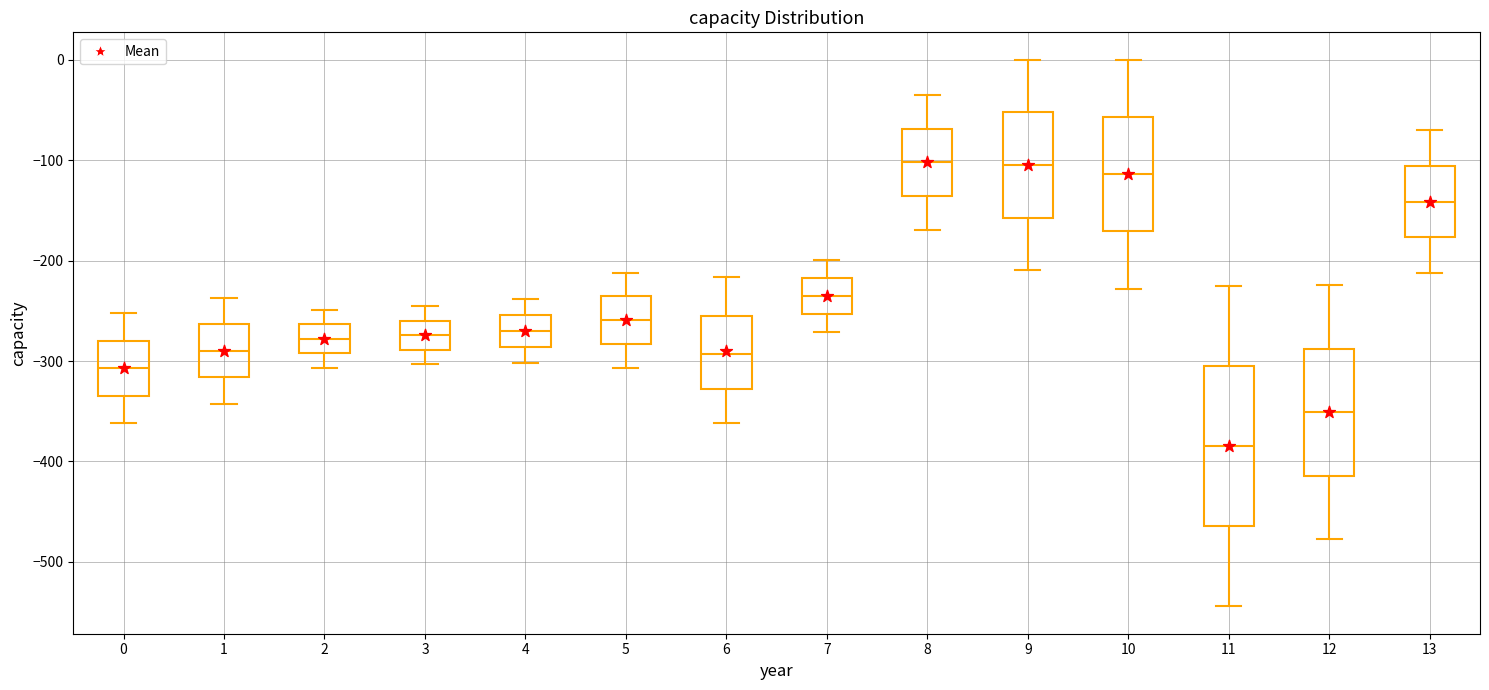

Reading left to right, read every box against the y-axis: the position of its median line, the range the box covers, and the ends of its whiskers. The values are not printed on the chart, so give them approximately, as read against the axis.

0: median -310, box -330 to -280, whiskers -360 to -250
1: median -290, box -320 to -260, whiskers -340 to -240
2: median -280, box -290 to -260, whiskers -310 to -250
3: median -270, box -290 to -260, whiskers -300 to -250
4: median -270, box -290 to -250, whiskers -300 to -240
5: median -260, box -280 to -240, whiskers -310 to -210
6: median -290, box -330 to -250, whiskers -360 to -220
7: median -230, box -250 to -220, whiskers -270 to -200
8: median -100, box -140 to -70, whiskers -170 to -40
9: median -100, box -160 to -50, whiskers -210 to 0
10: median -110, box -170 to -60, whiskers -230 to 0
11: median -380, box -460 to -300, whiskers -540 to -230
12: median -350, box -410 to -290, whiskers -480 to -220
13: median -140, box -180 to -110, whiskers -210 to -70